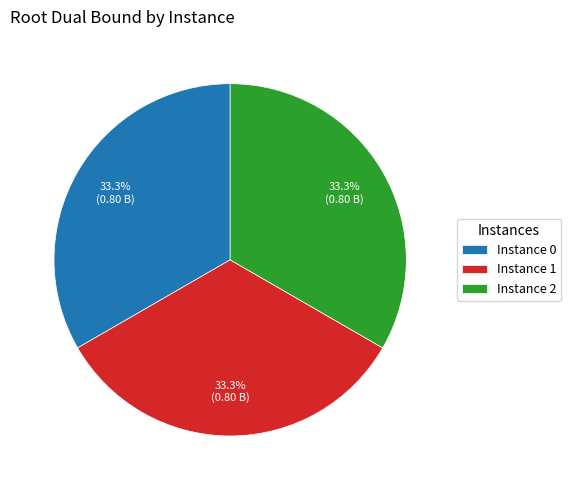

Approximately how many times larger is the value at Instance 0 compared to Instance 2?

1.0